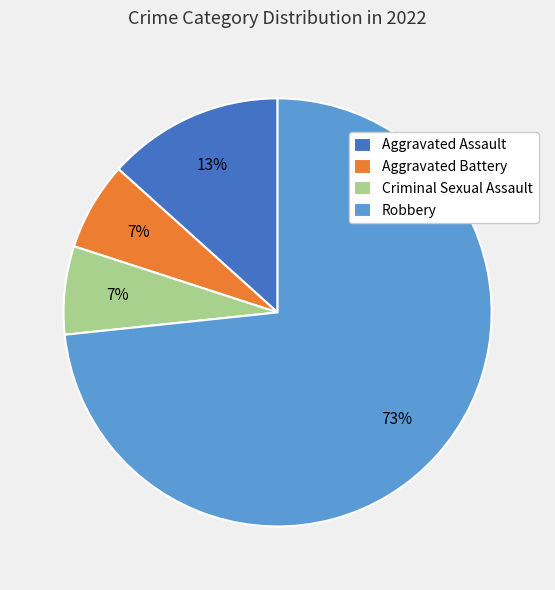

How many slices are in this pie chart?

4